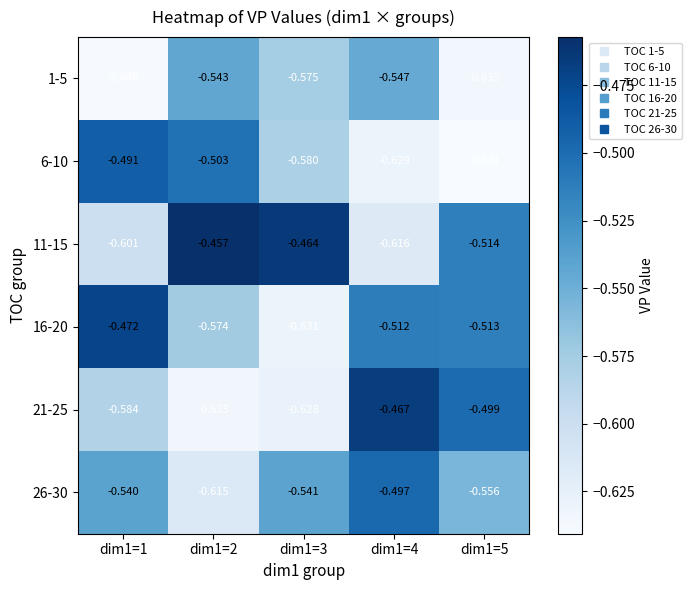

Count the number of data series in this chart.

6